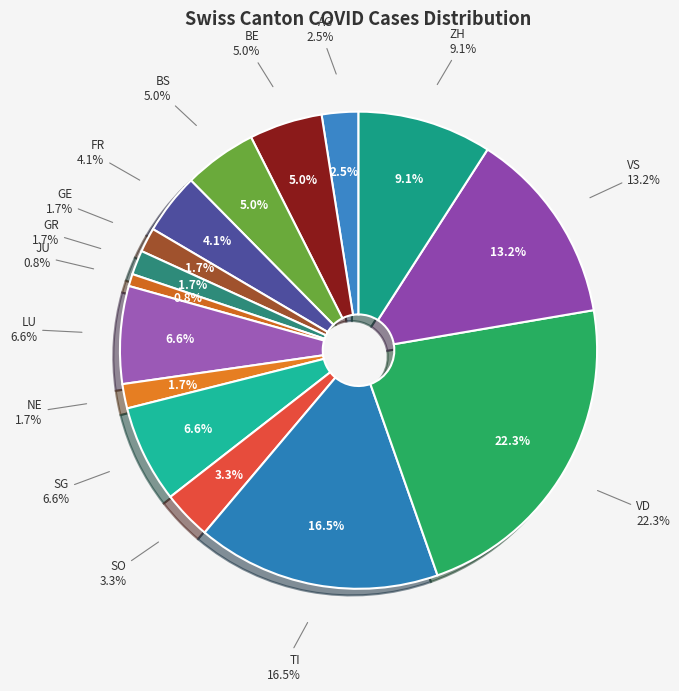

Is there a majority slice in this chart?

No